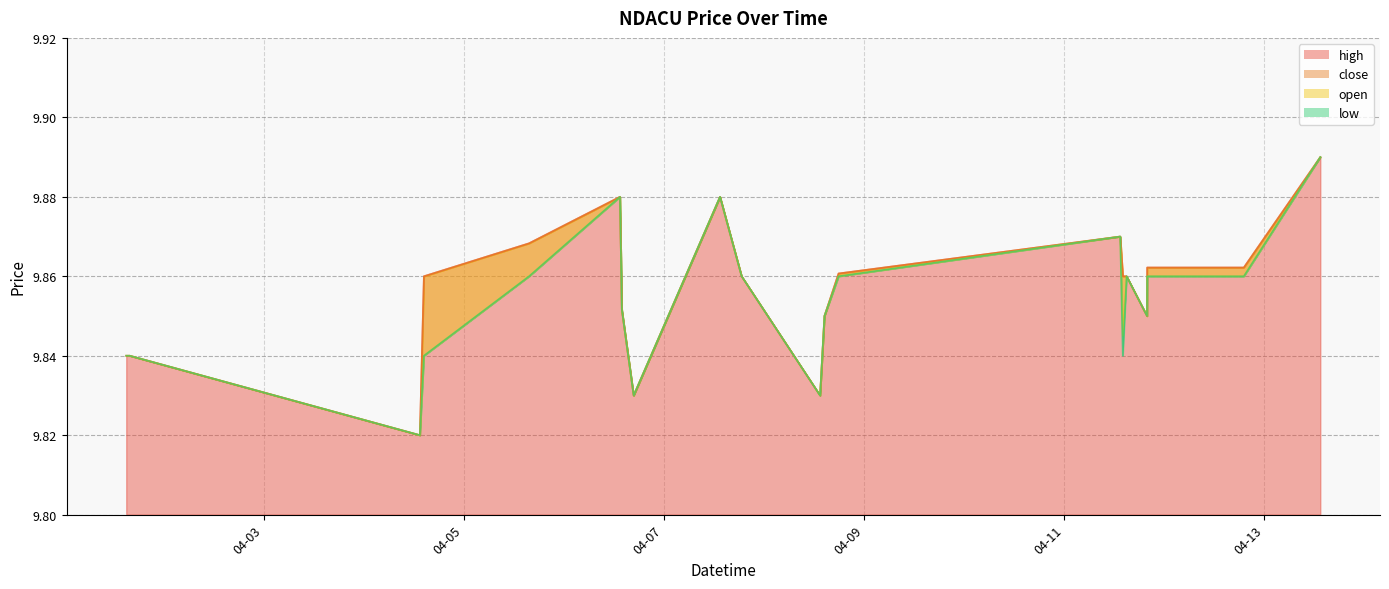

Is it true that close equals 16.1 at 2022-04-06 16:47?

False